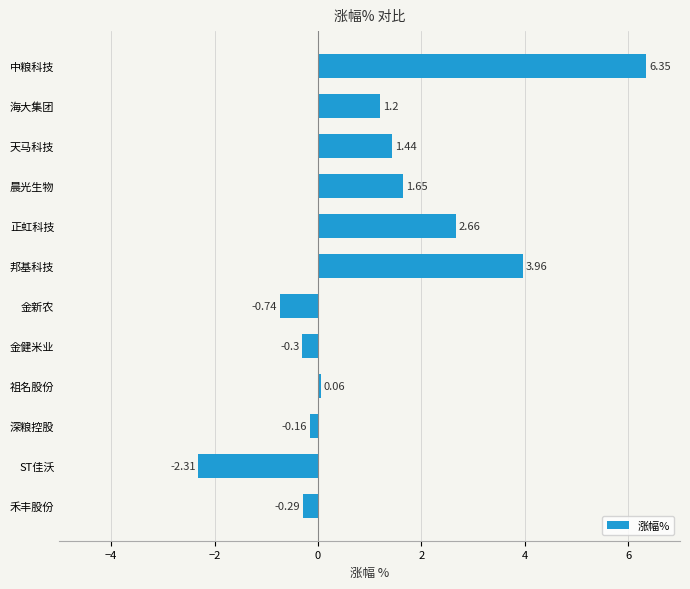

What is the difference between the maximum and minimum values?

8.7